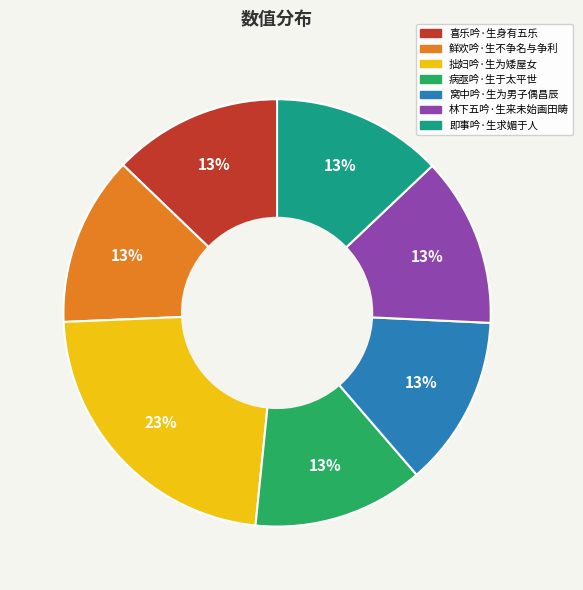

How many segments does this pie chart have?

7